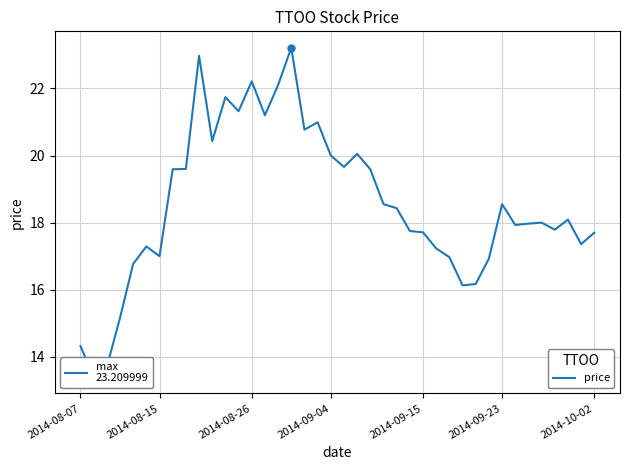

What is the maximum value shown in the chart?

23.2